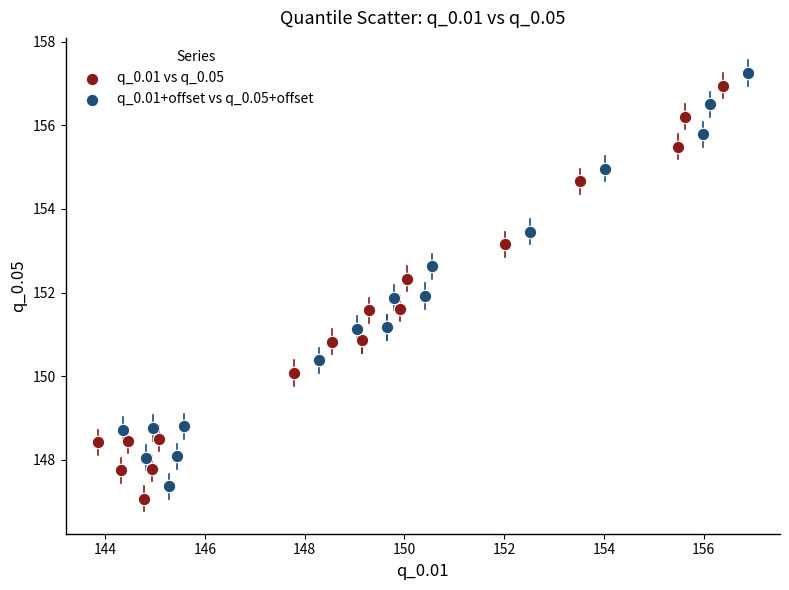

Which series contains the highest Y value?

q_0.01+offset vs q_0.05+offset